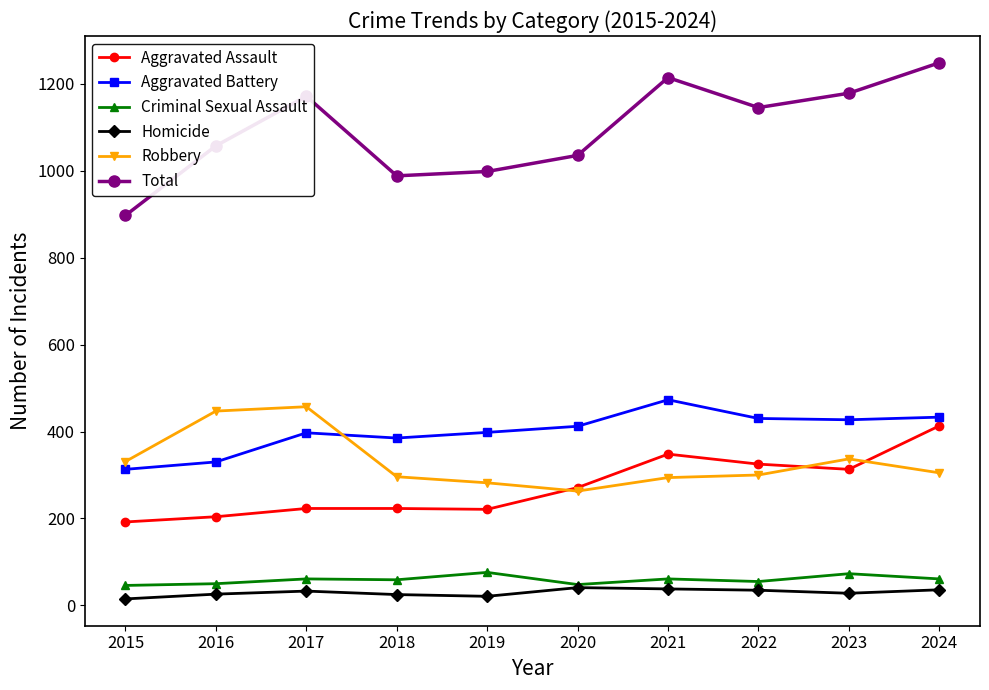

Which series has the largest total across all categories?

Total